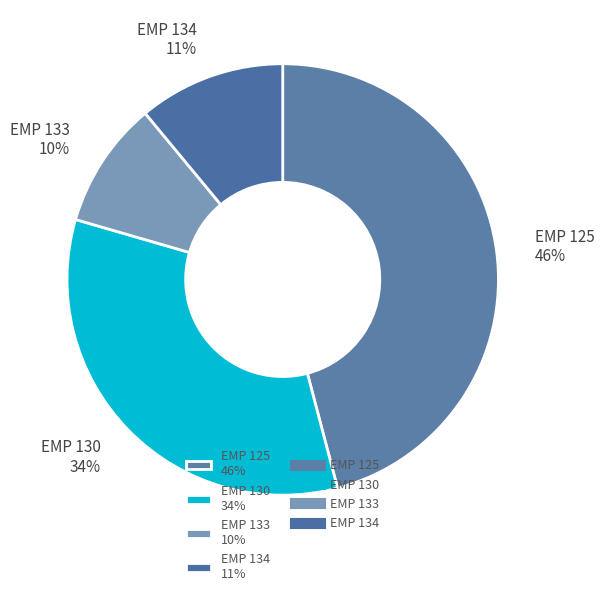

Combined, do EMP 134 11% and EMP 130 34% account for over 50%?

No